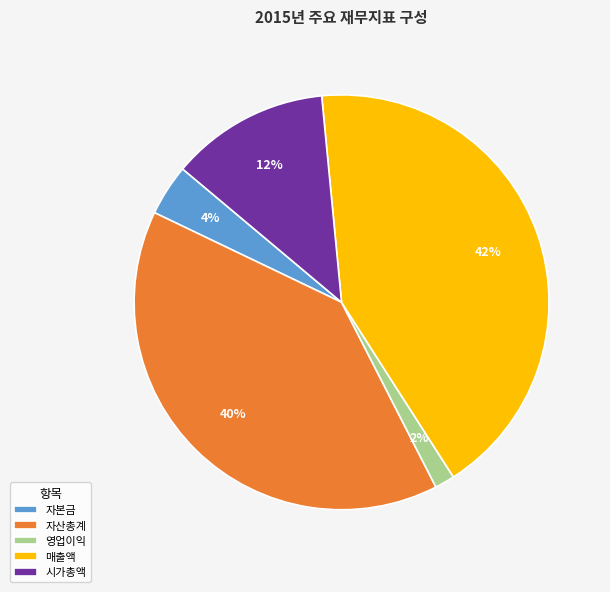

Does 자산총계 represent more than half of the total?

No